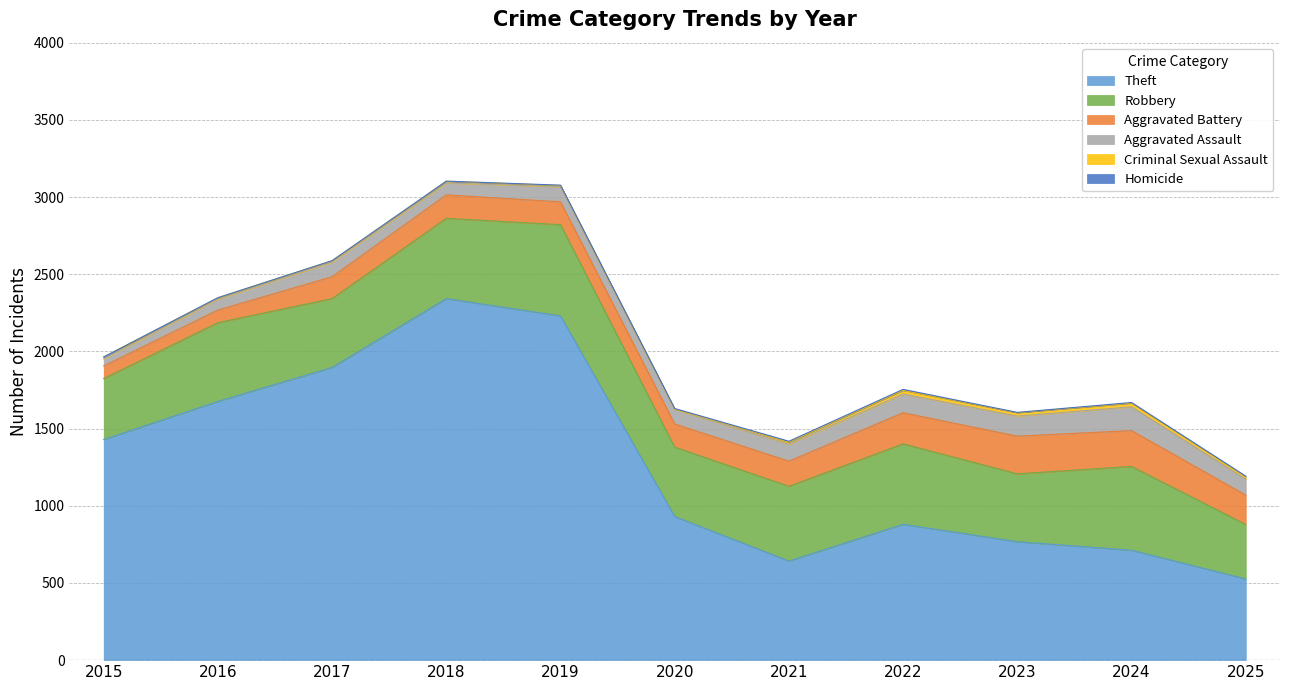

What is the sum of all Homicide values?

29